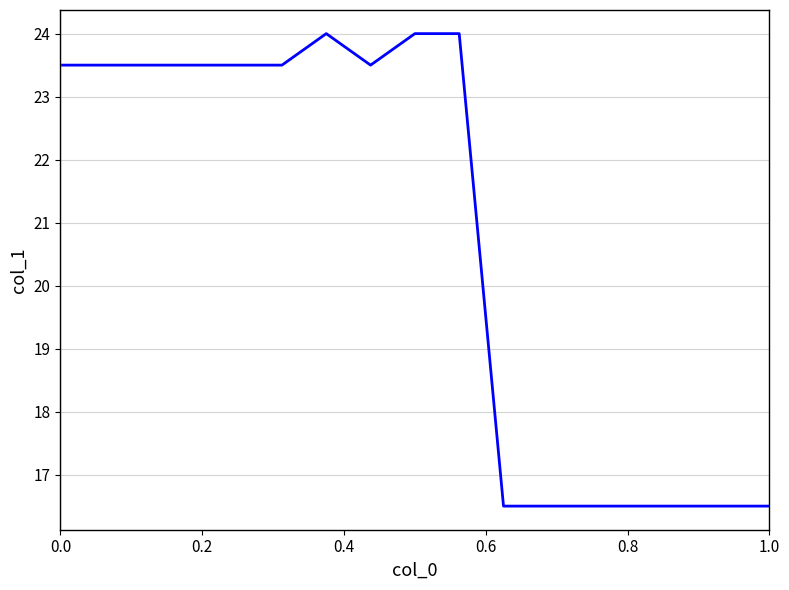

What is the difference between the maximum and minimum values?

7.5